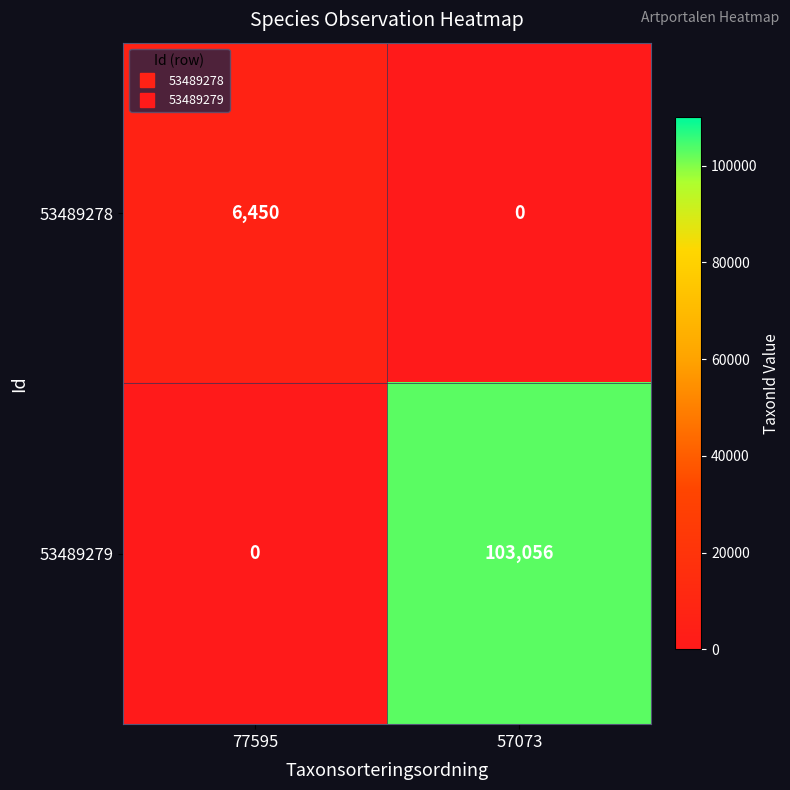

At which category does the chart reach its peak across all series?

57073